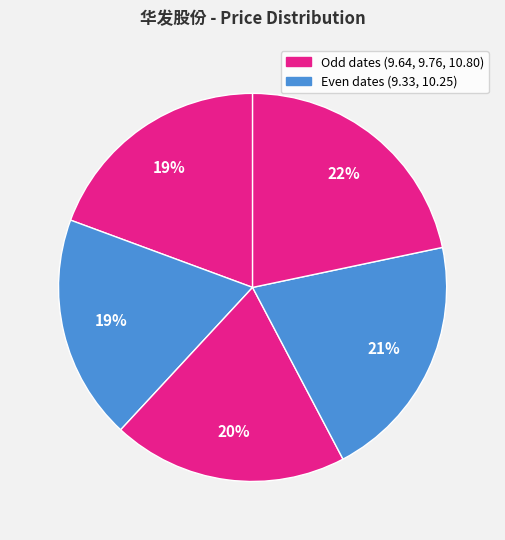

How many slices are in this pie chart?

5